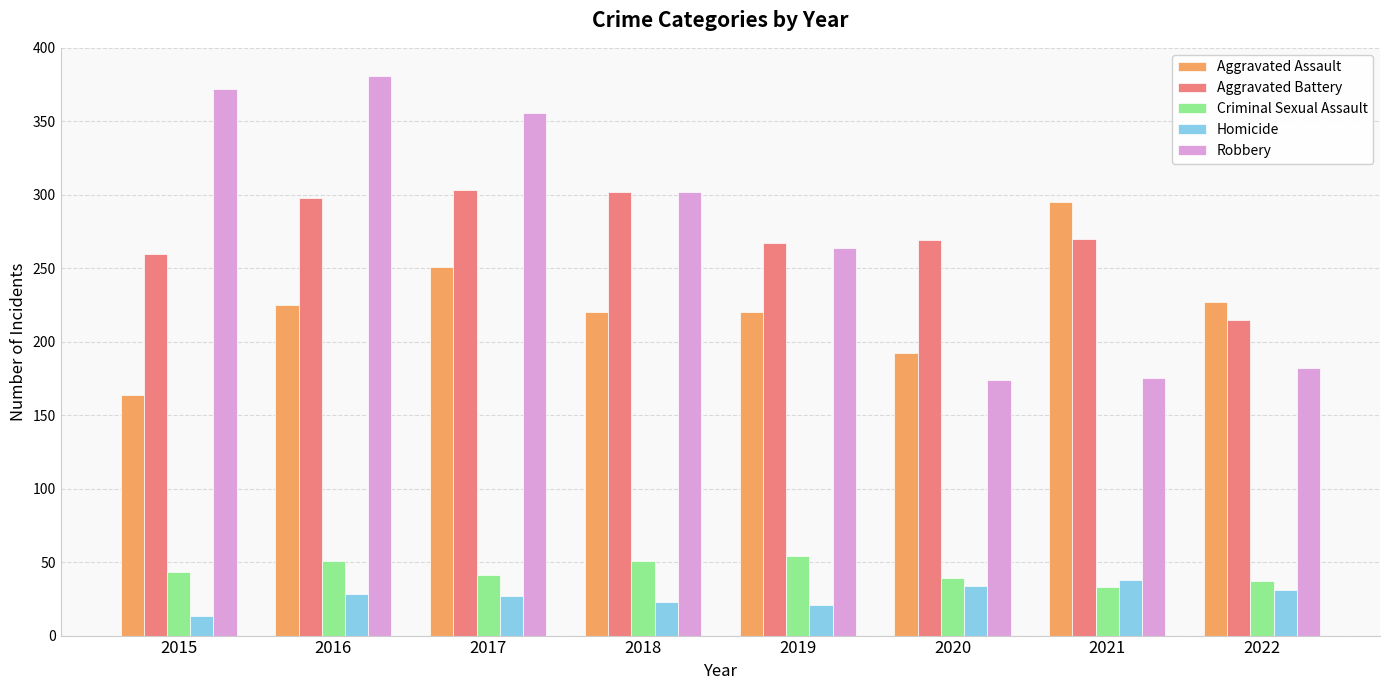

What is the value of the Aggravated Assault bar at the 4th from the left?

220